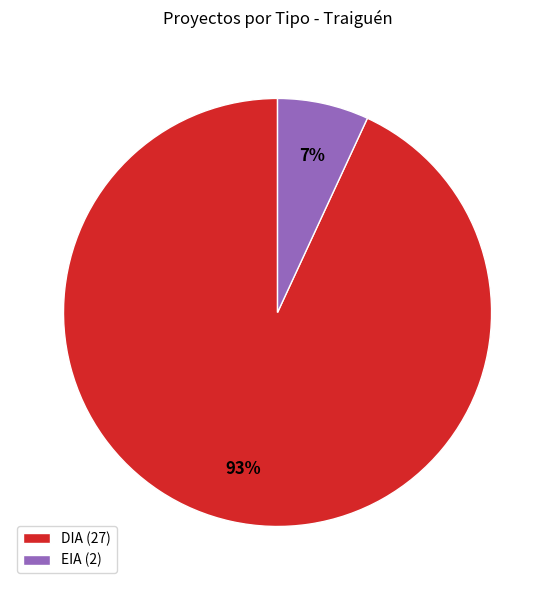

What percentage is the DIA slice, to the nearest percent?

93%